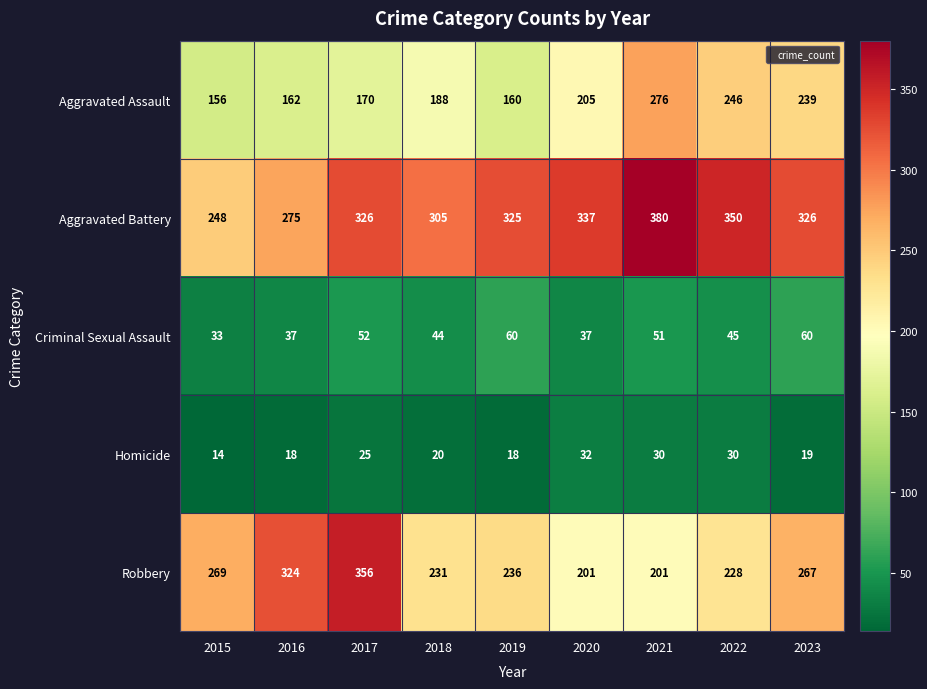

Rank the series at 2020 from lowest to highest value.

Homicide, Criminal Sexual Assault, Robbery, Aggravated Assault, Aggravated Battery